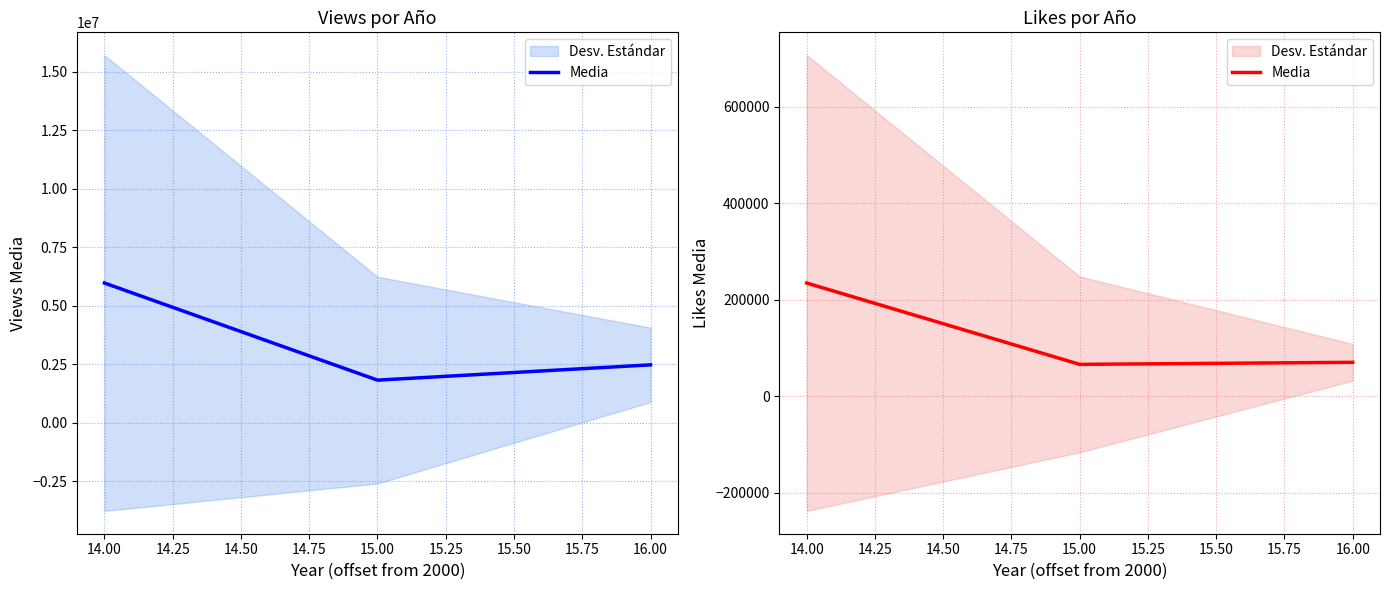

Which label corresponds to the smallest value in the chart?

15.00